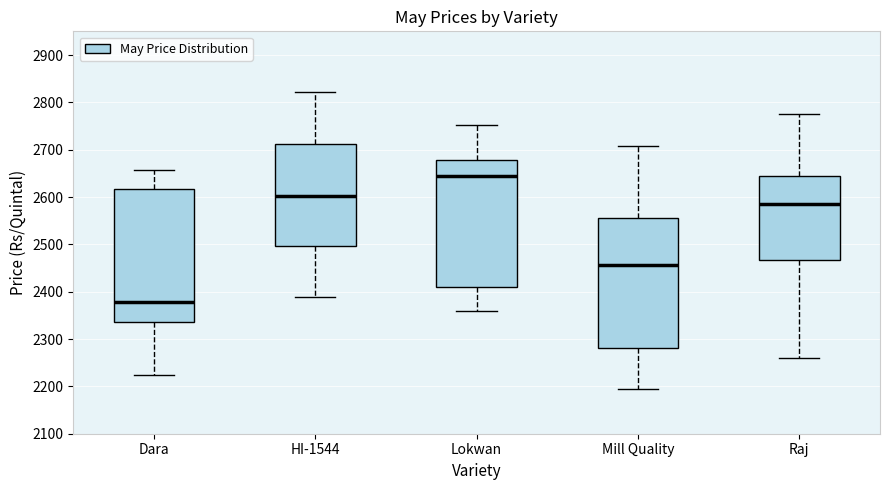

Where is the upper edge of the box for Mill Quality on the y-axis? The values are not printed on the chart, so give them approximately, as read against the axis.

2560